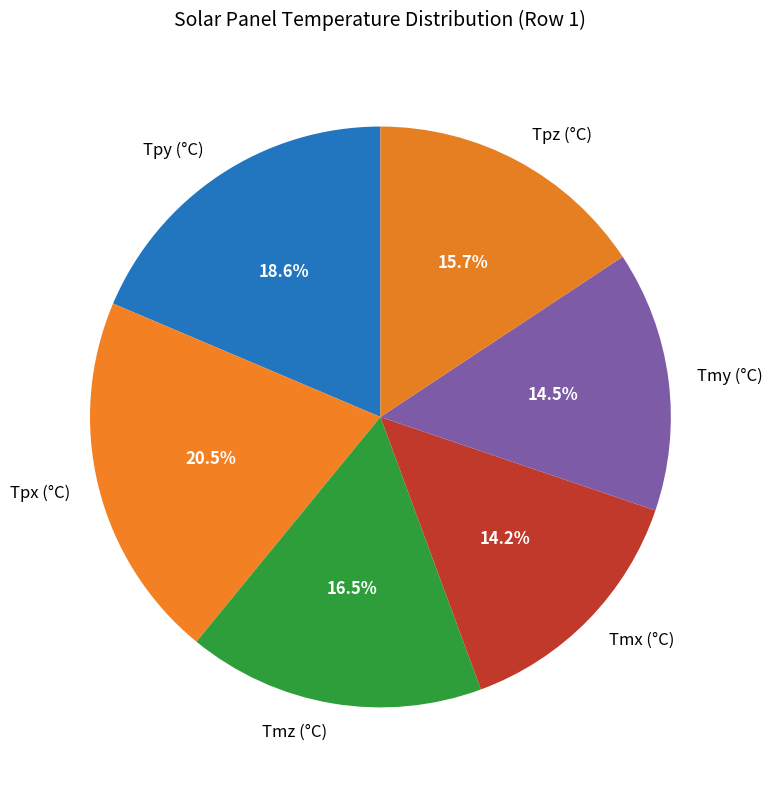

To the nearest percent, what is the combined percentage of Tpx (°C) and Tpz (°C)?

36%